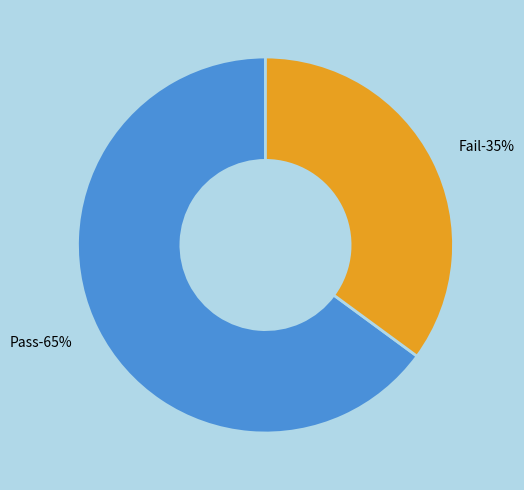

To the nearest percent, what is the average slice percentage?

50%